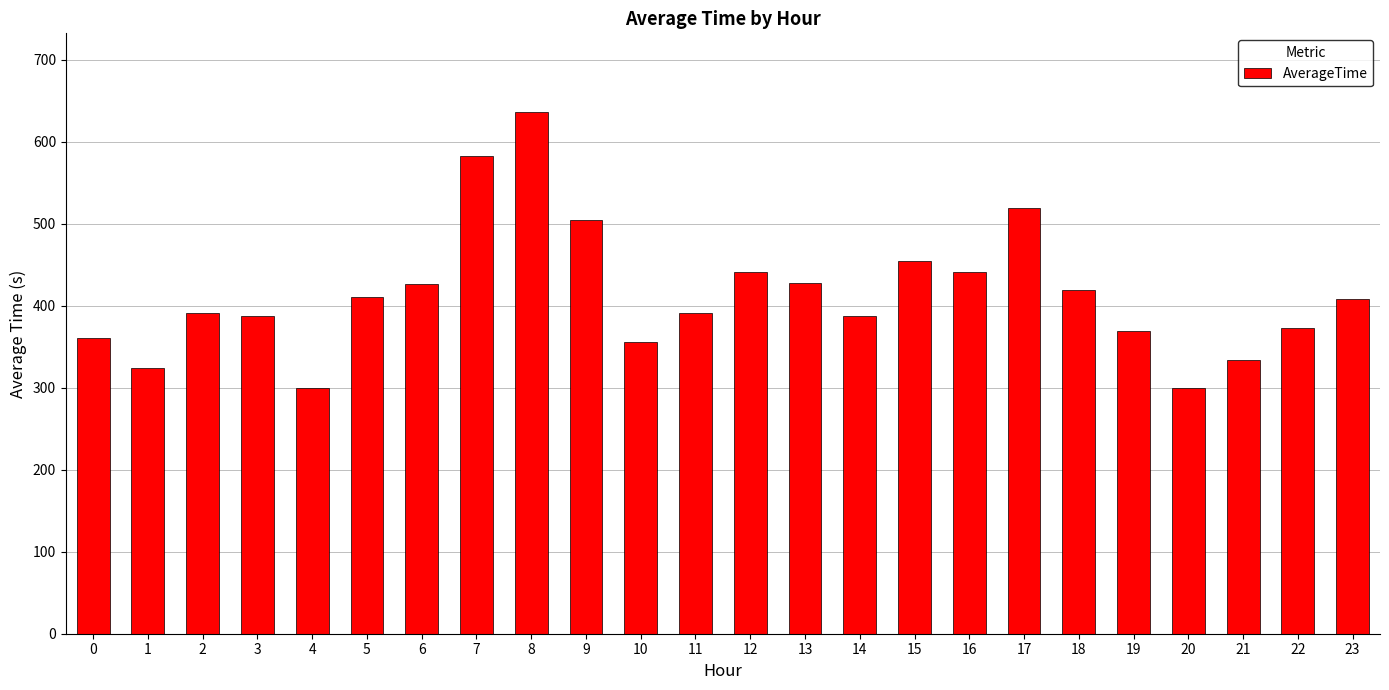

What value does the data have at 19?

369.8